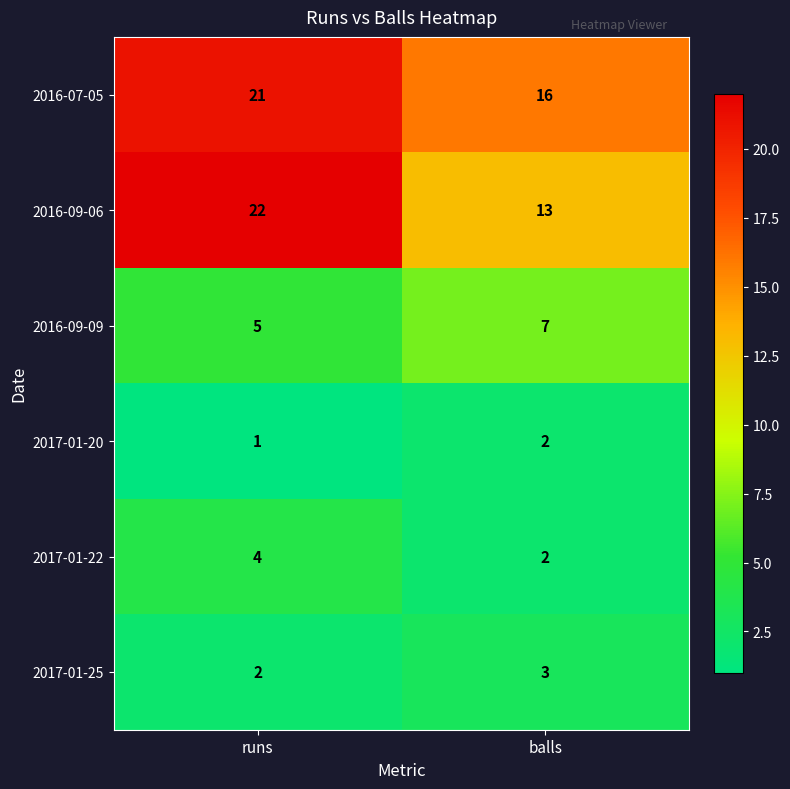

Which series has the largest total across all categories?

2016-07-05